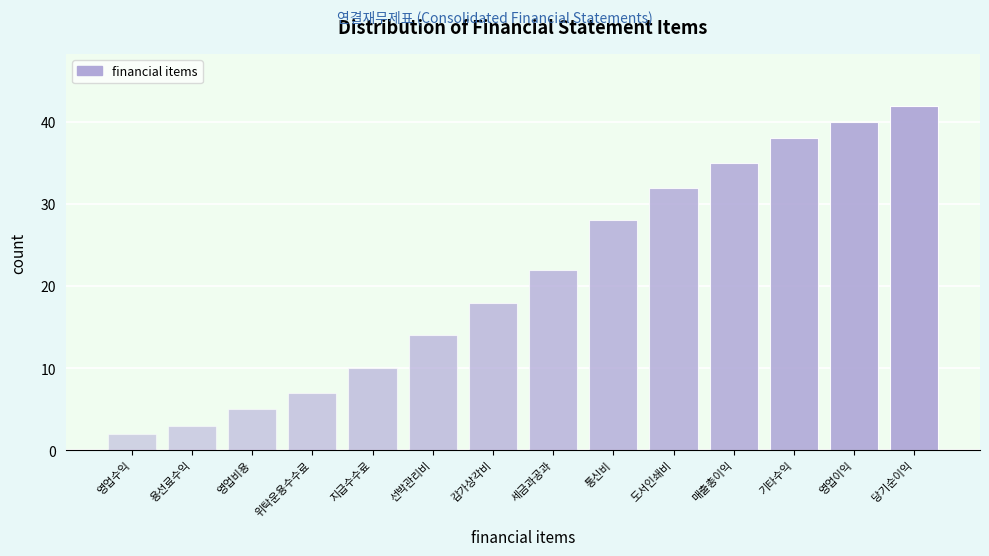

Reading left to right, list all the values displayed in this chart.

2	3	5	7	10	14	18	22	28	32	35	38	40	42